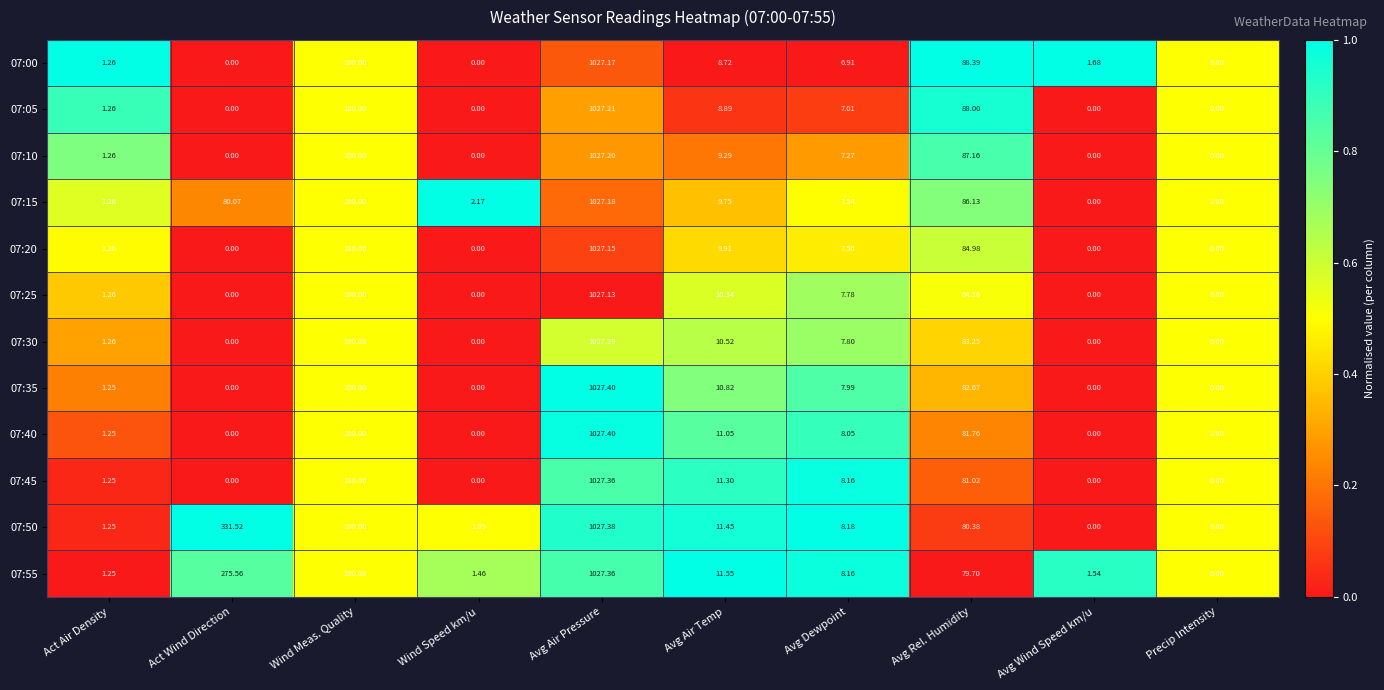

At which category is the sum across all series the highest?

Avg Air Pressure